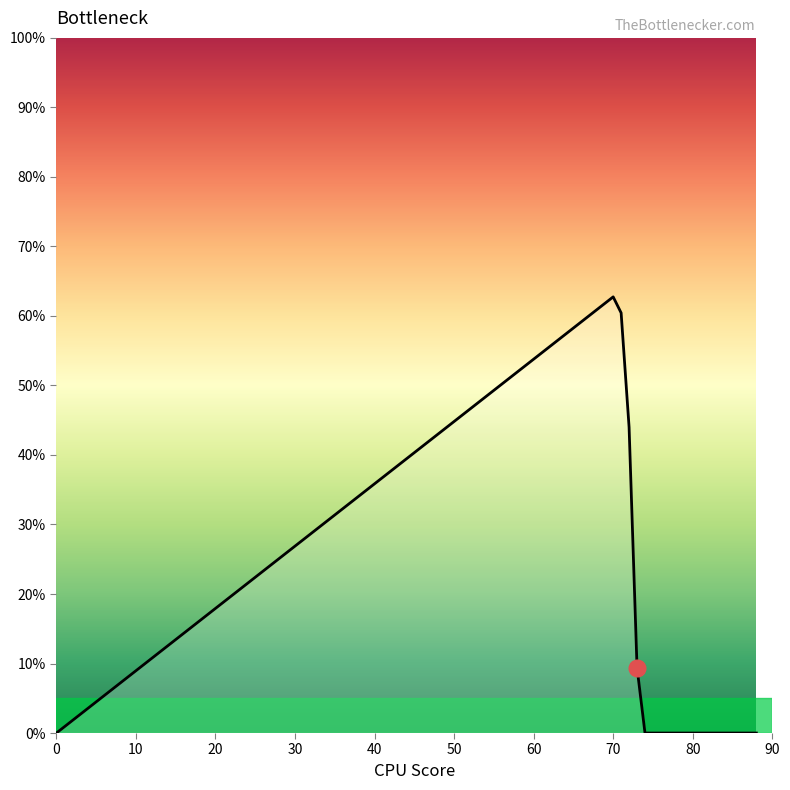

What is the sum of all values?

176.6